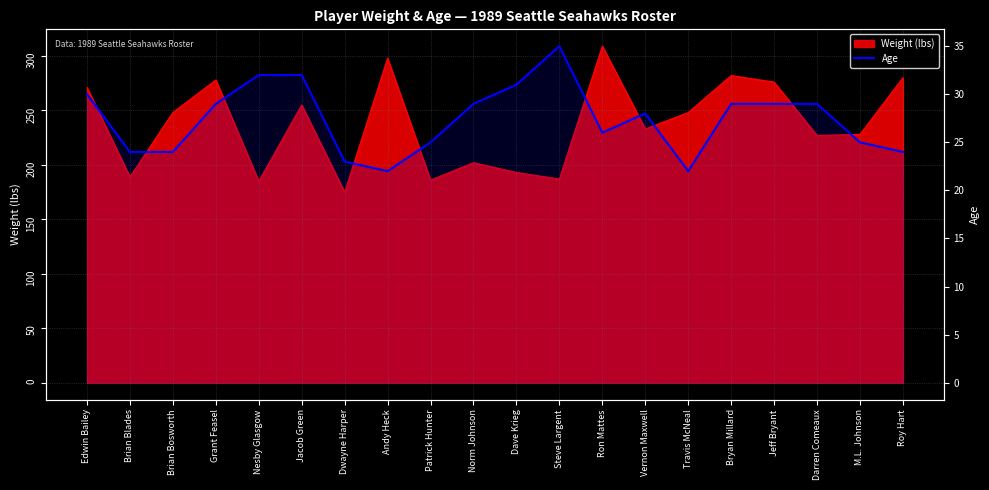

Which category has the lowest value across all series?

Andy Heck